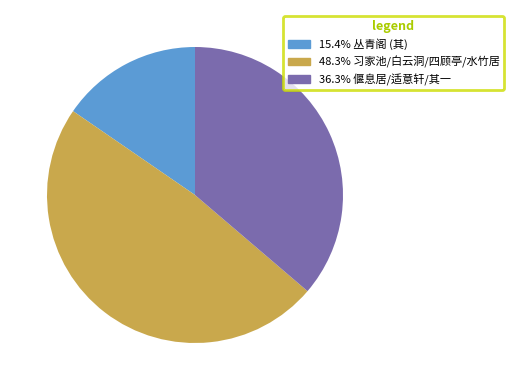

Is there a majority slice in this chart?

No